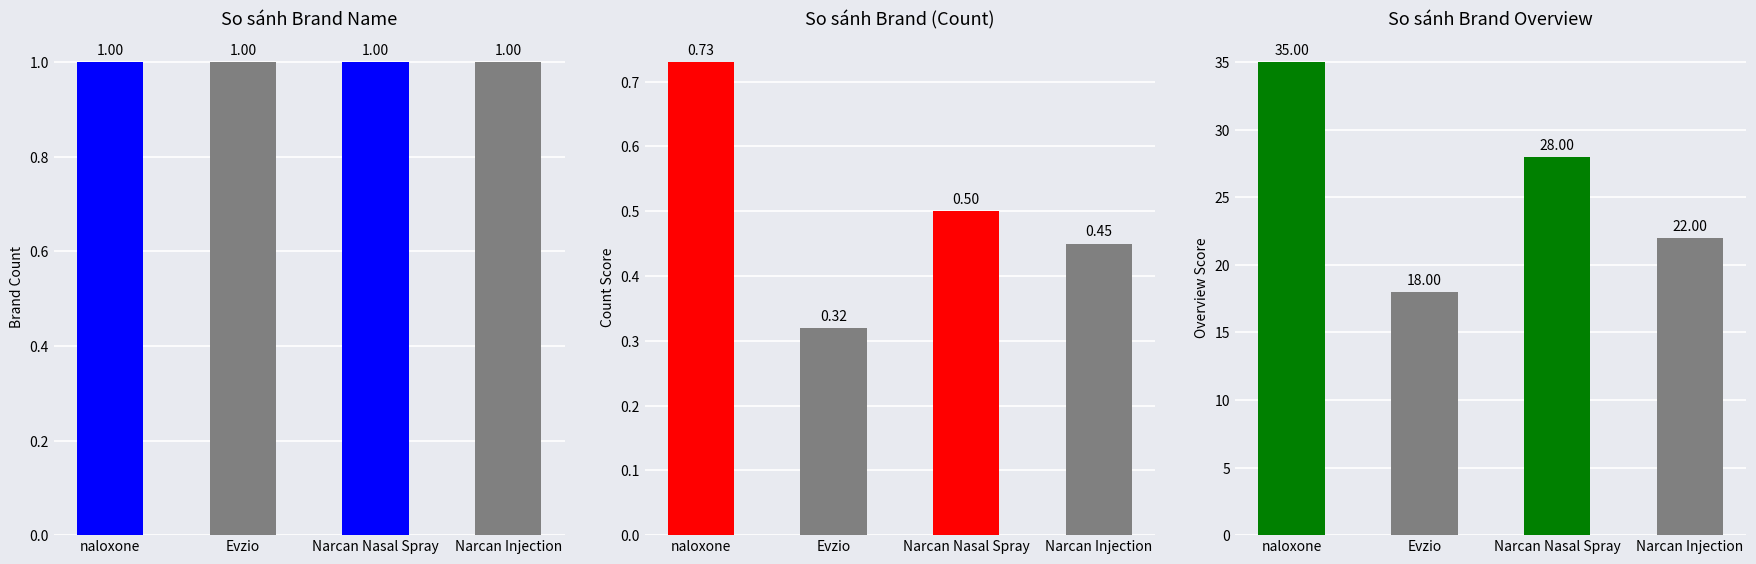

Is it true that the value at Narcan Nasal Spray is 49?

False